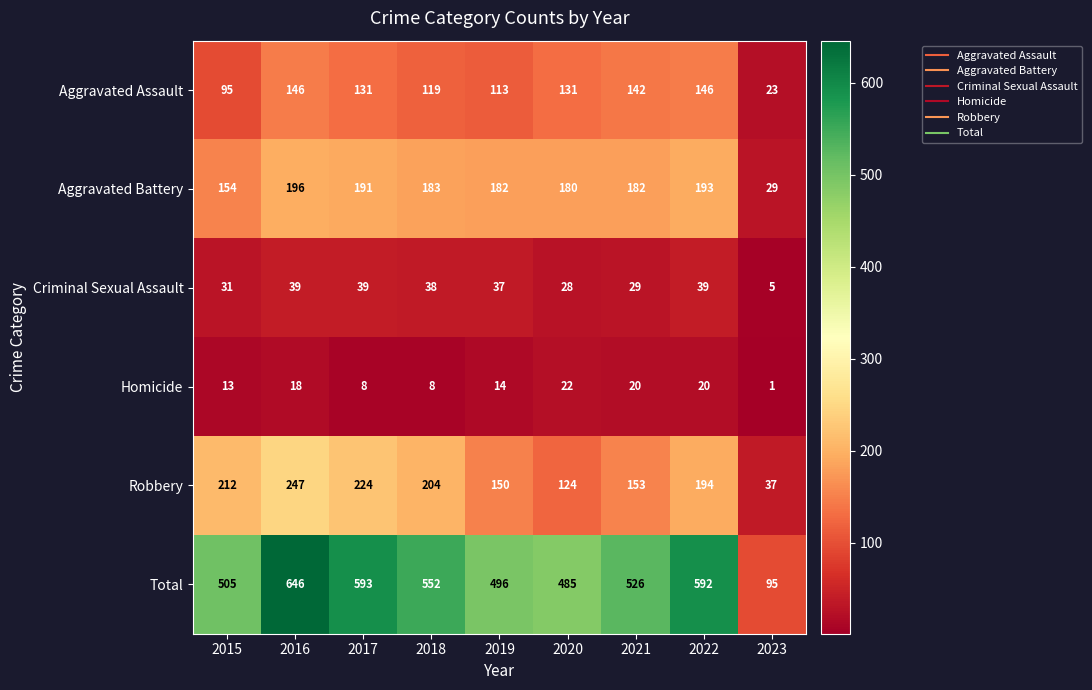

Rank the series by their maximum value, from lowest to highest.

Homicide, Criminal Sexual Assault, Aggravated Assault, Aggravated Battery, Robbery, Total